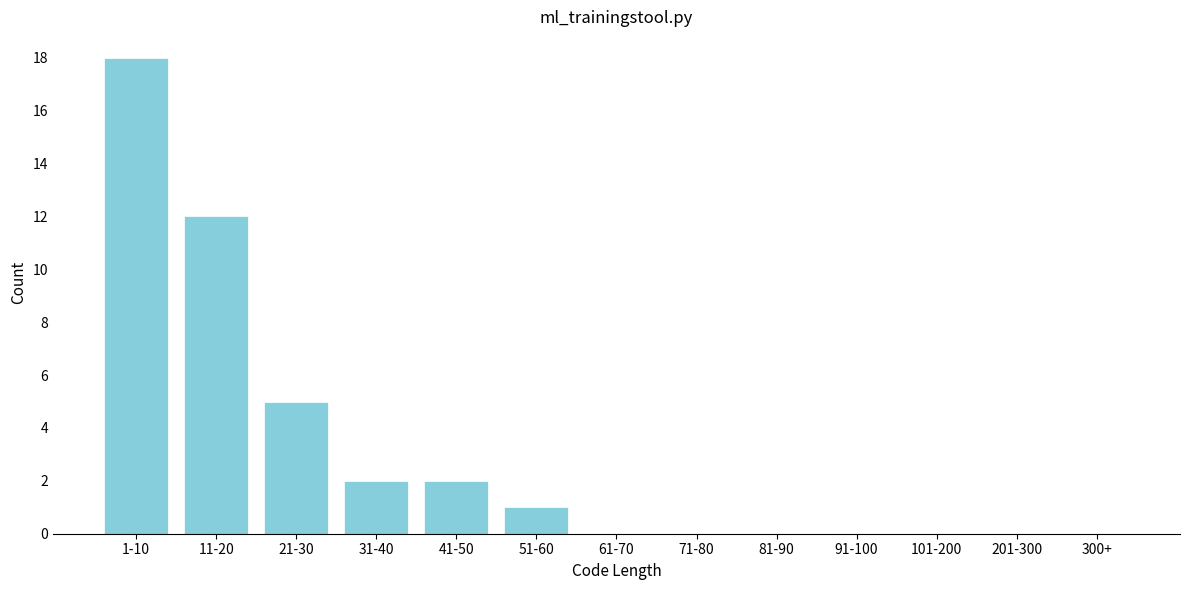

Reading right to left, transcribe all the data shown in this chart.

300+=0	201-300=0	101-200=0	91-100=0	81-90=0	71-80=0	61-70=0	51-60=1	41-50=2	31-40=2	21-30=5	11-20=12	1-10=18